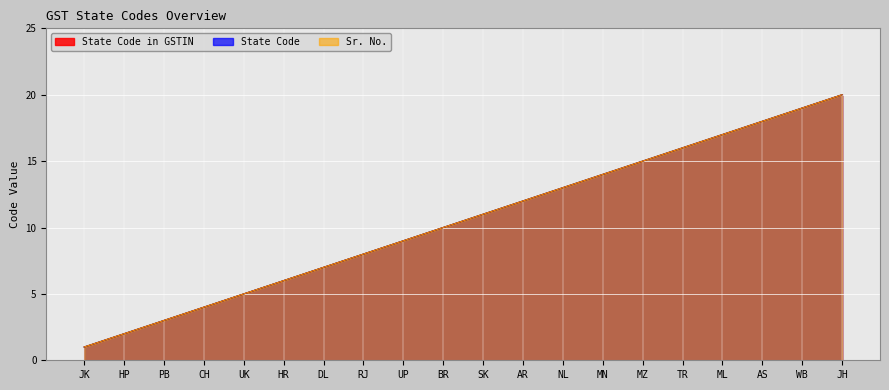

How many data points in Sr. No. are less than 11?

10